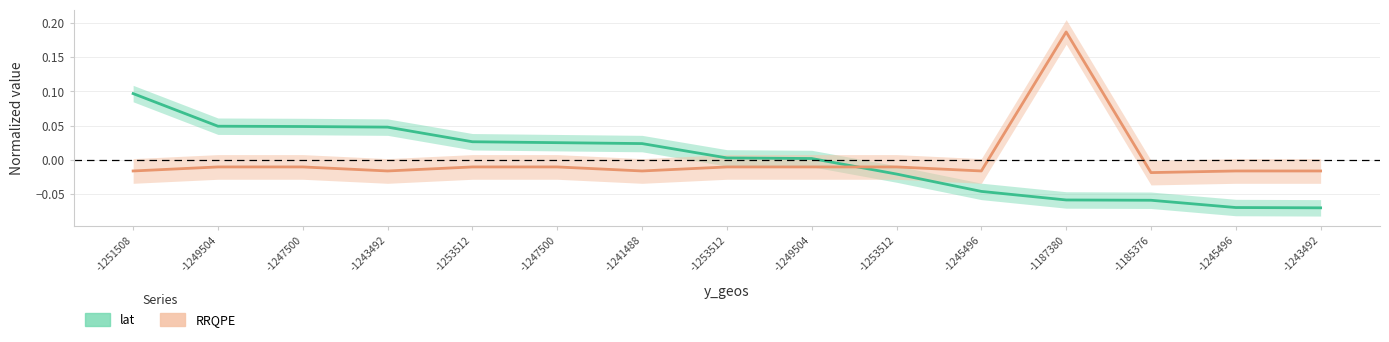

After their last crossing, which series has the higher values: RRQPE or lat?

RRQPE